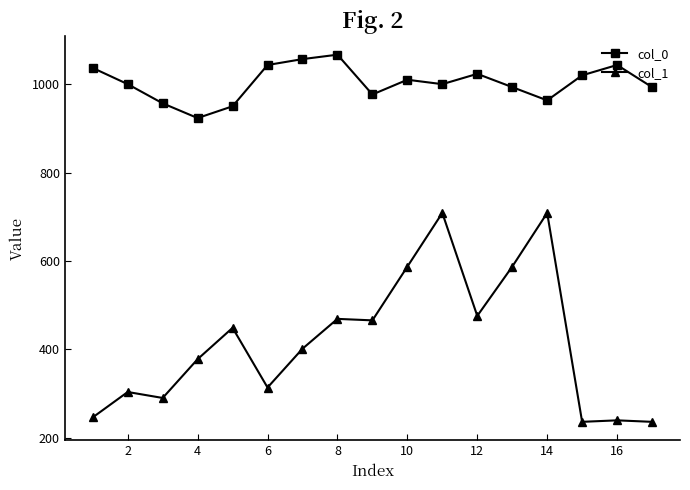

Rank the series by their average value, from lowest to highest.

col_1, col_0